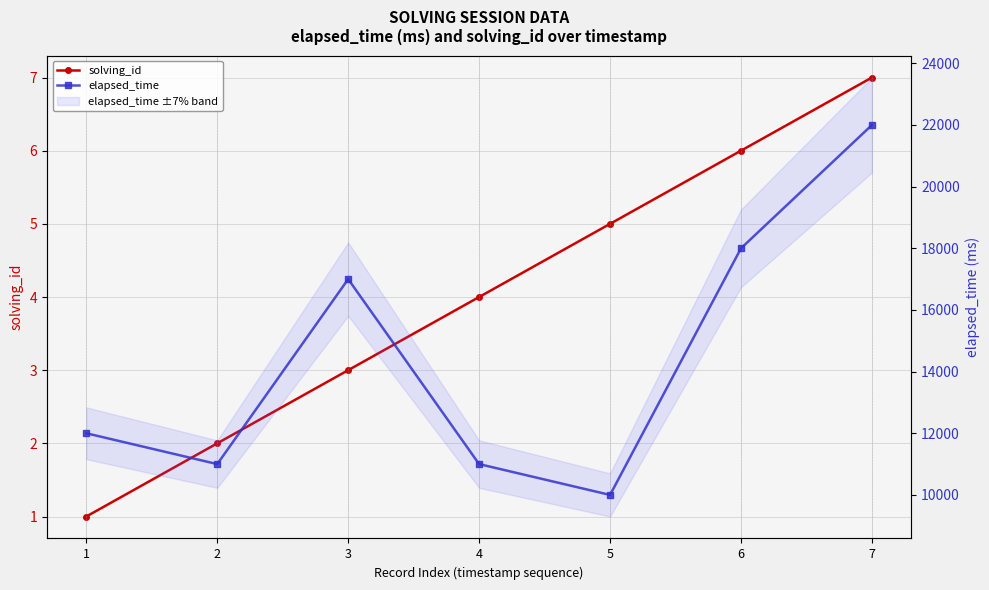

Reading left to right, what are all the values shown in this chart?

solving_id: 1	2	3	4	5	6	7
elapsed_time: 12000	11000	17000	11000	10000	18000	22000